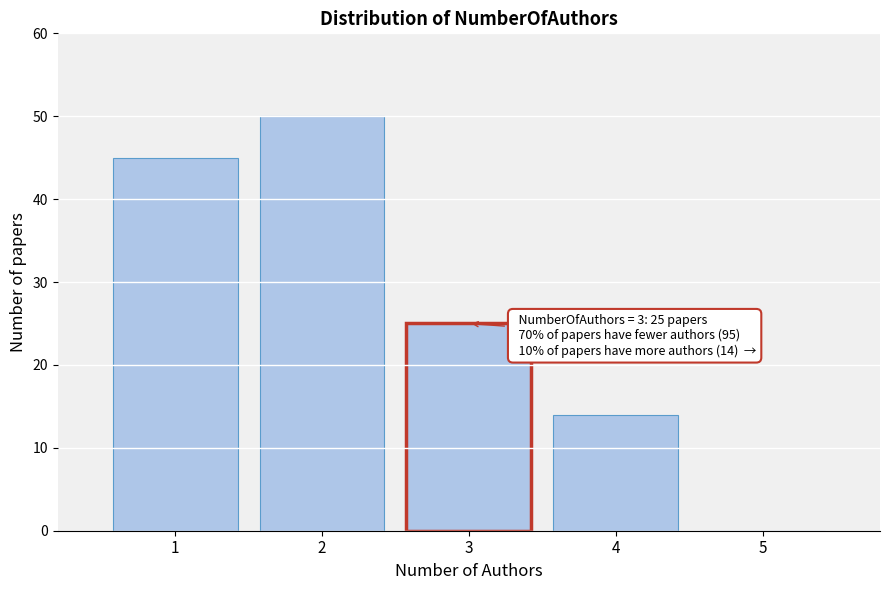

Over which range of the x-axis is the bar tallest?

1.5 to 2.5